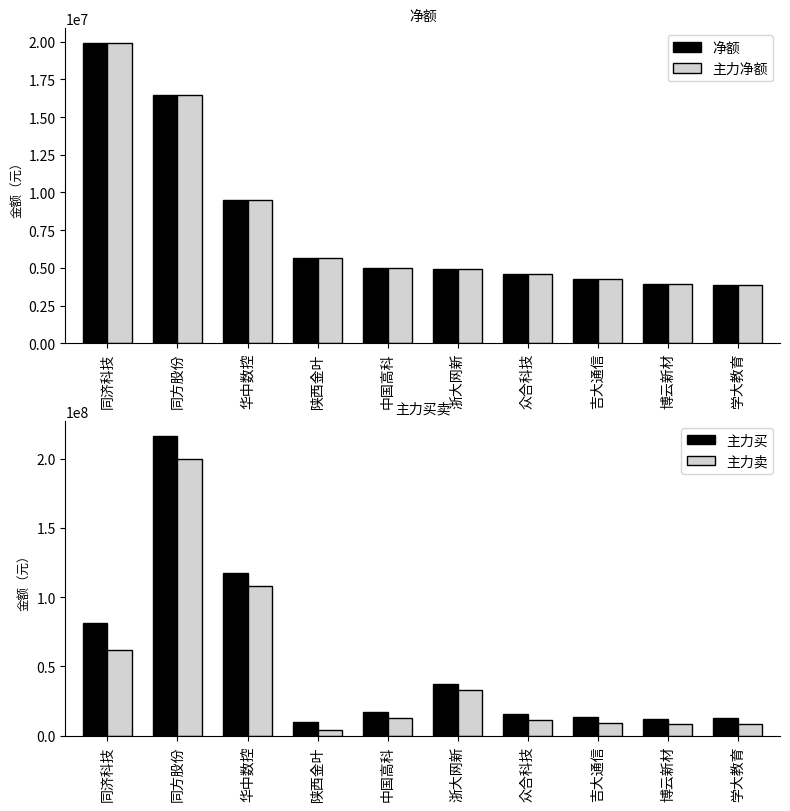

Between 华中数控 and 博云新材, which series saw the biggest shift?

主力买